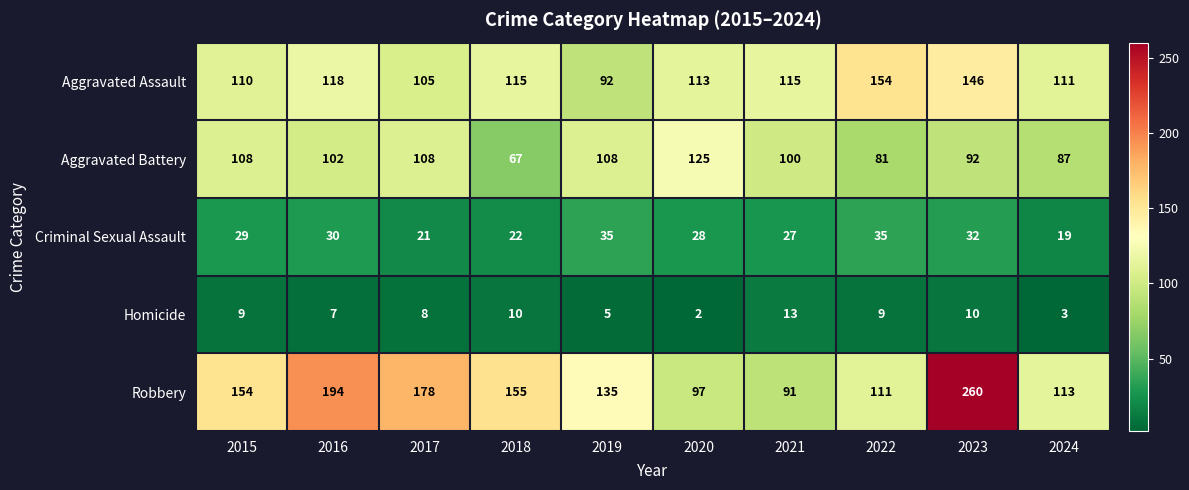

How many distinct data groups are displayed?

5